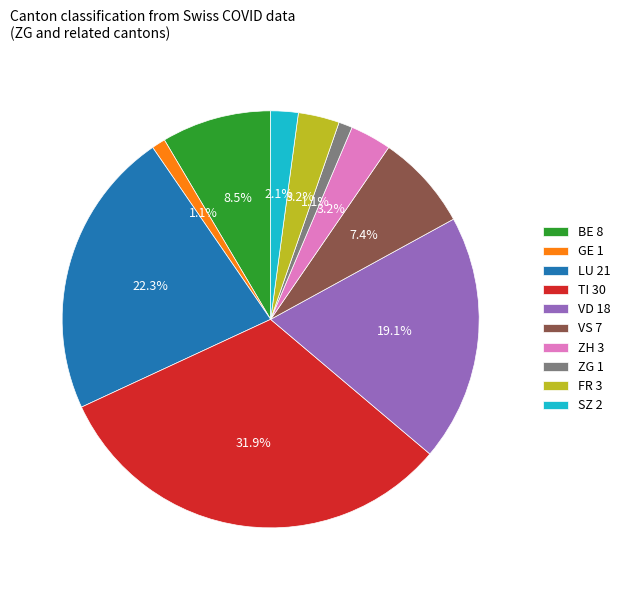

What percentage is NOT represented by VS 7?

92.6%